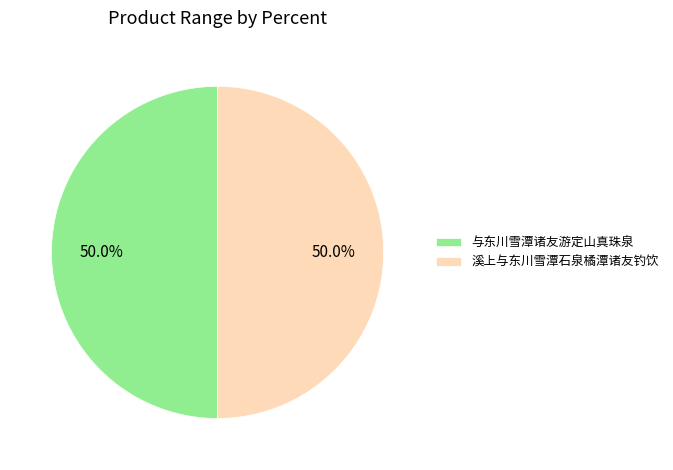

What percentage is the 溪上与东川雪潭石泉橘潭诸友钓饮 slice, to the nearest percent?

50%